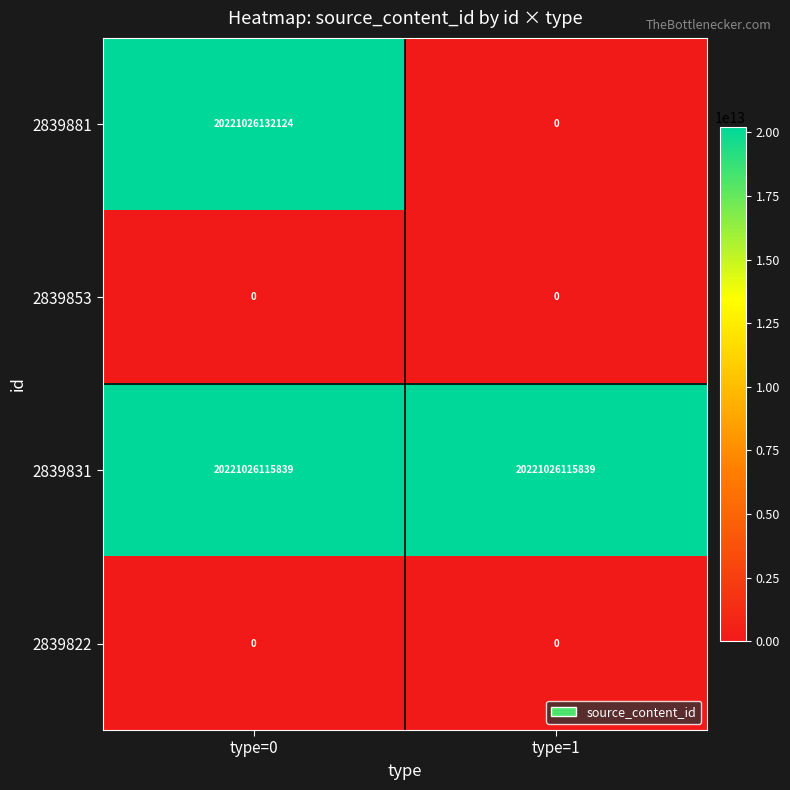

The 2839822 series shows 0 at type=0. True or false?

True